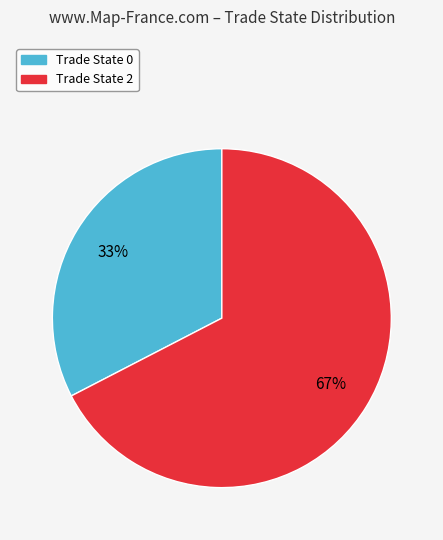

To the nearest percent, what is the combined percentage of Trade State 2 and Trade State 0?

100%